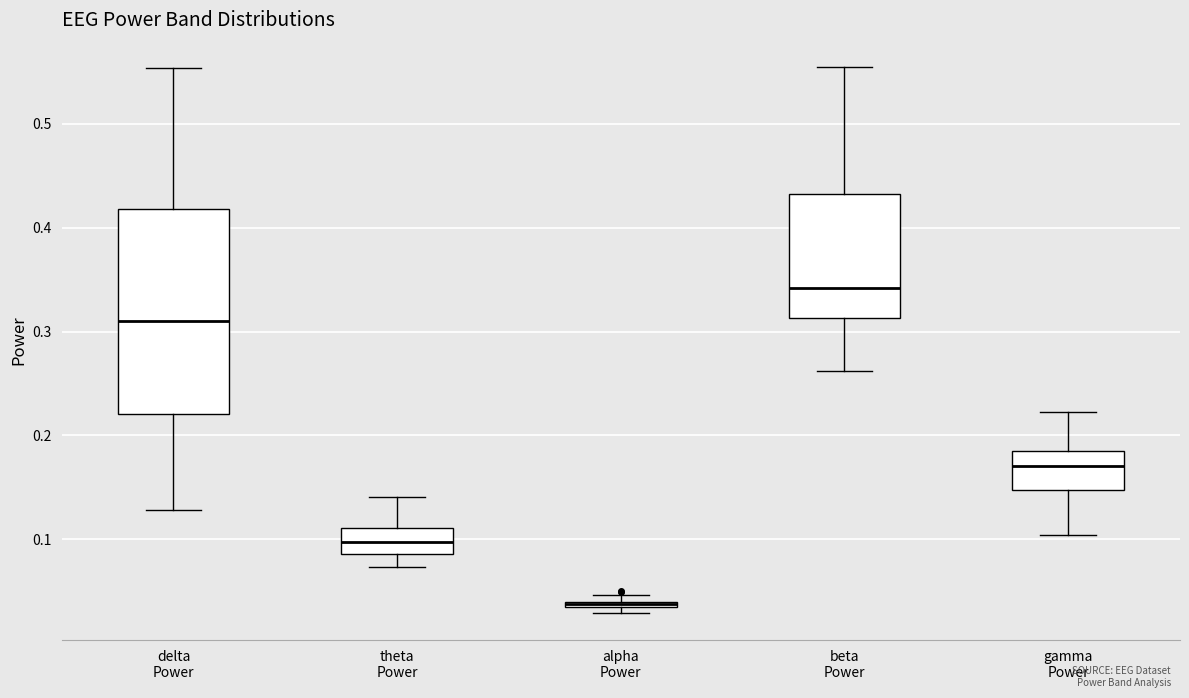

Which box has the highest median line?

beta Power